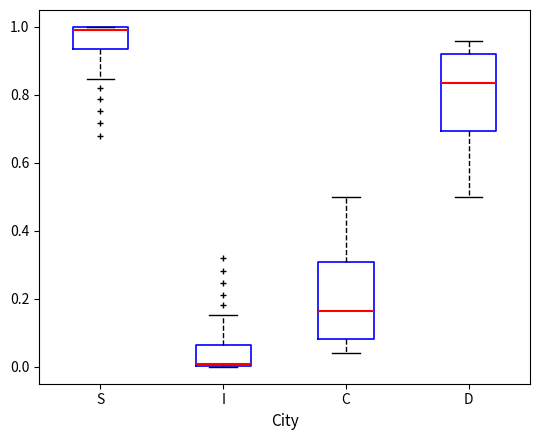

Which box's median line is the highest?

S